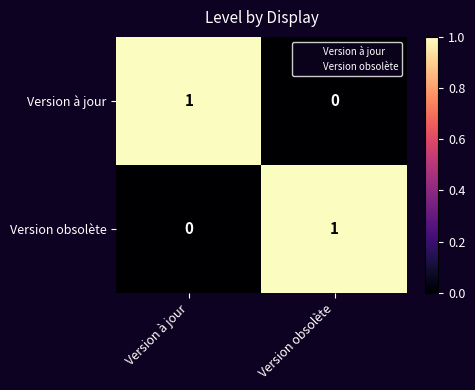

List the labels in order of Version obsolète value, smallest first.

Version à jour, Version obsolète